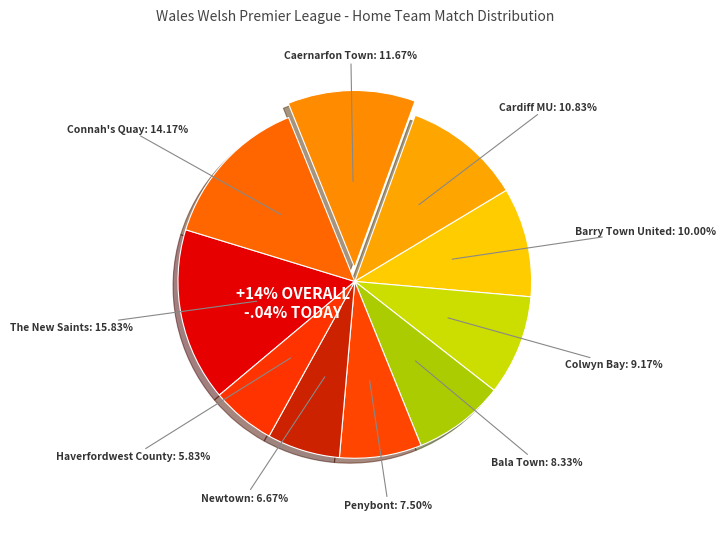

Does Barry Town United represent more than half of the total?

No